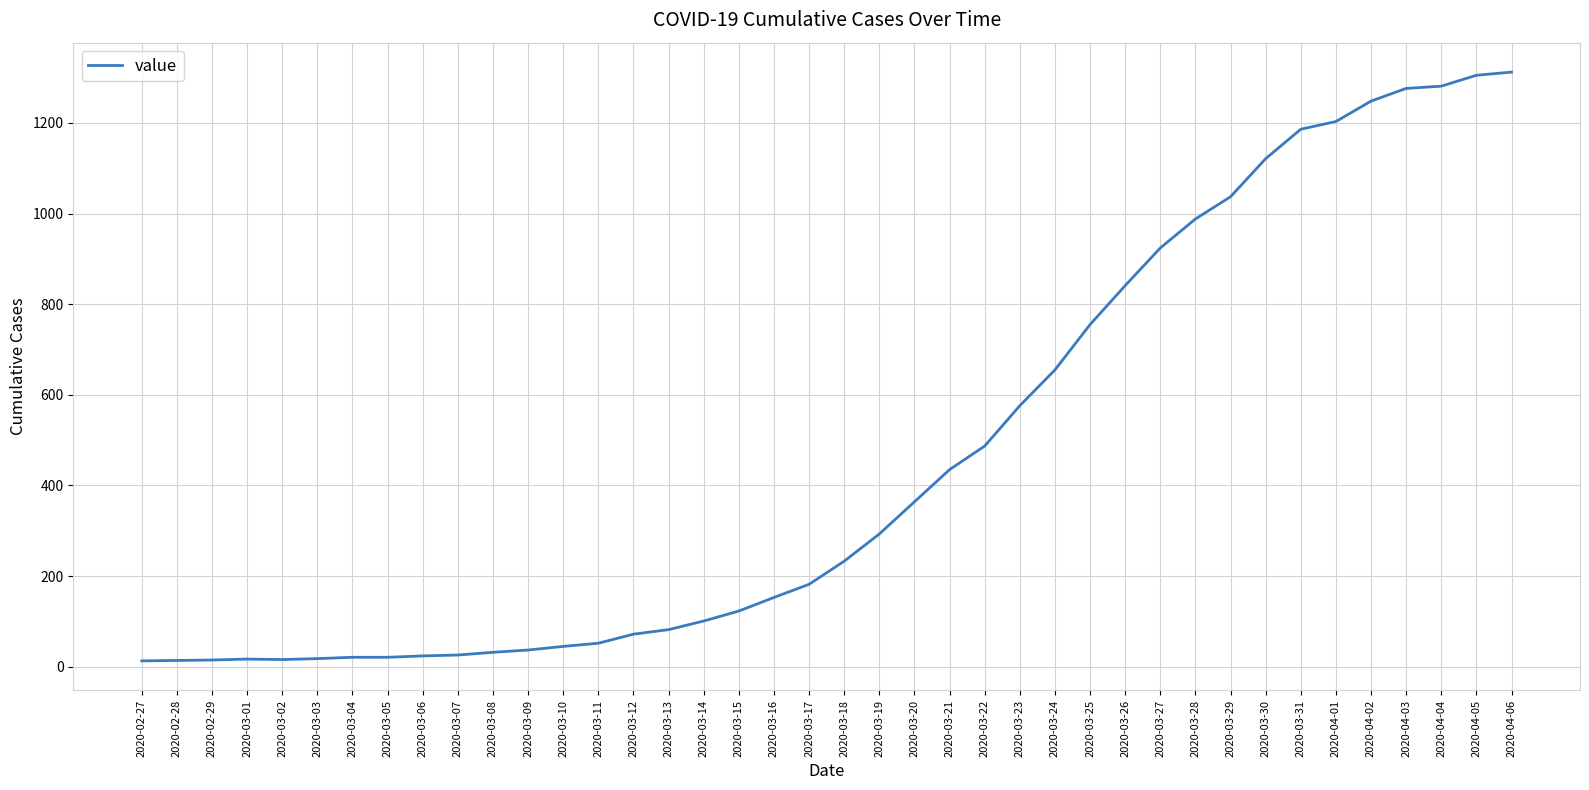

What is the difference between the second highest and second lowest values?

1291